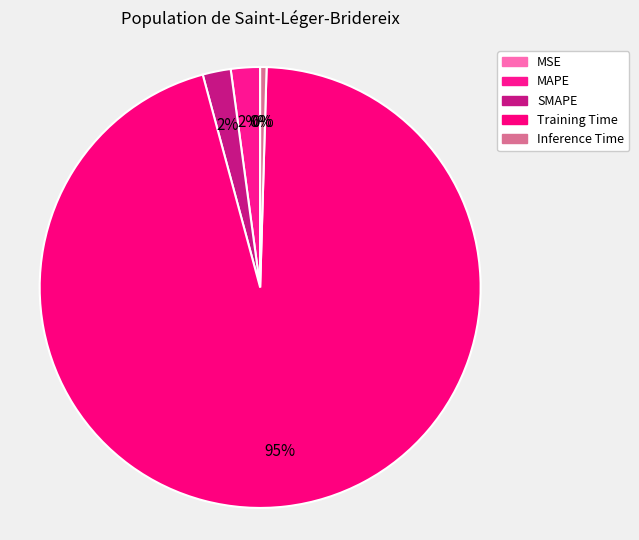

To the nearest percent, what is the average slice percentage?

20%